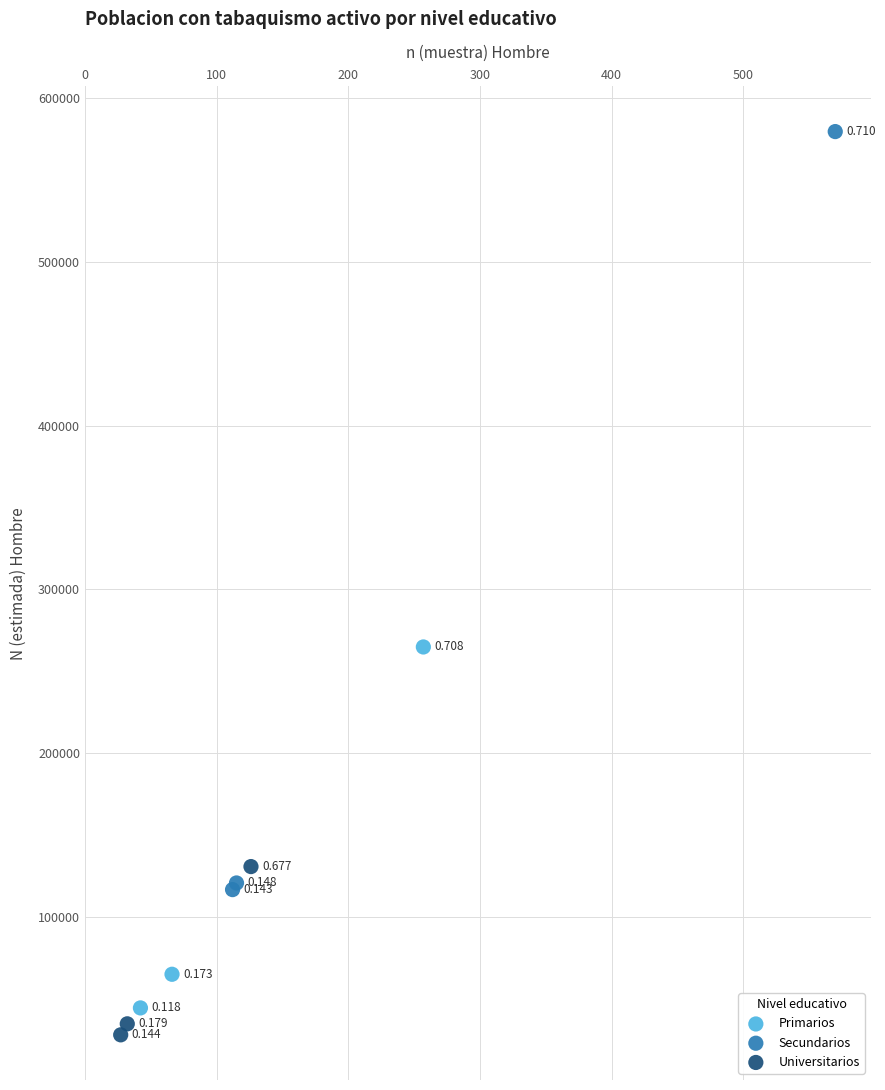

Which series has the widest spread of Y values?

Secundarios